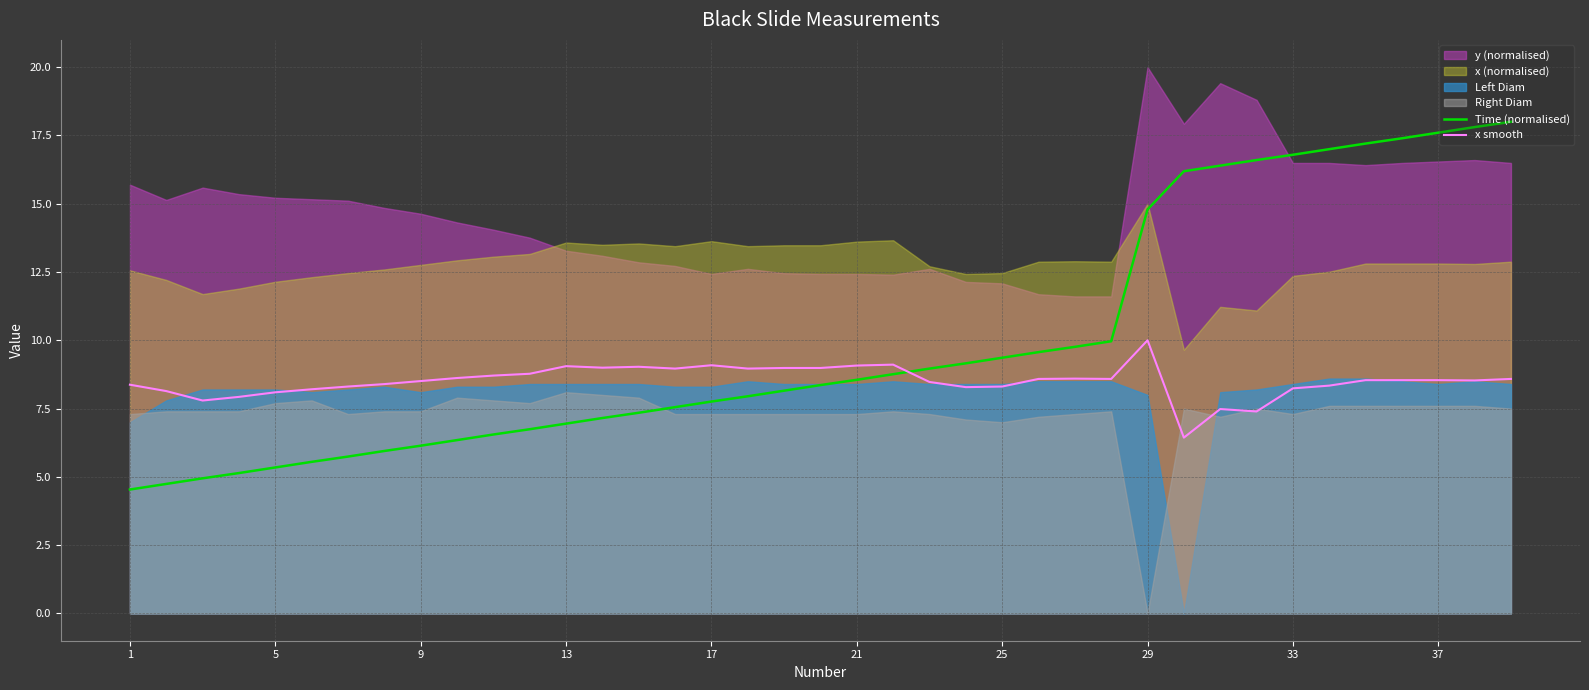

Where does the x smooth series first go above 8?

1